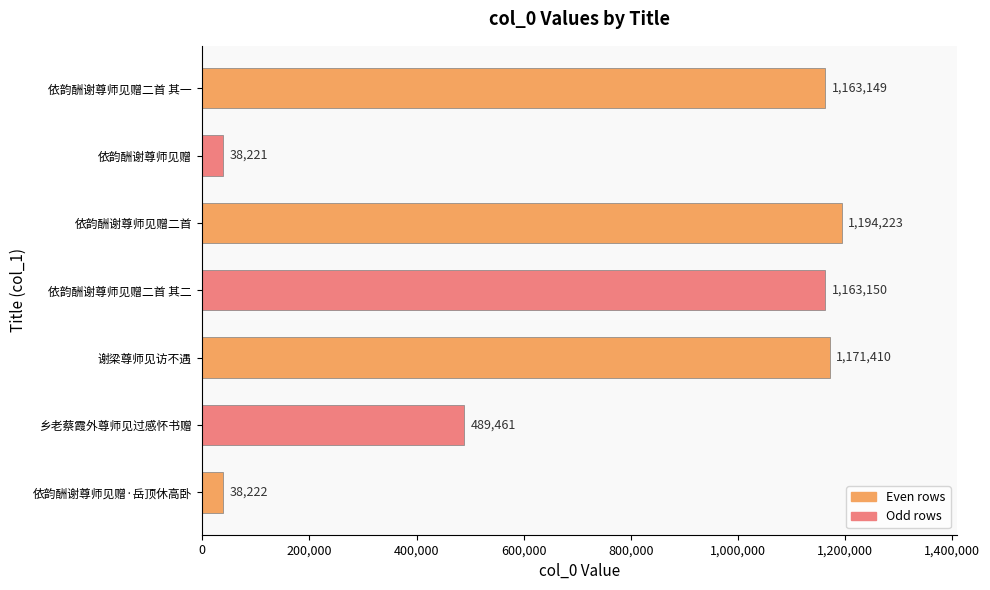

True or false: the data shows 2096133 at 谢梁尊师见访不遇.

False